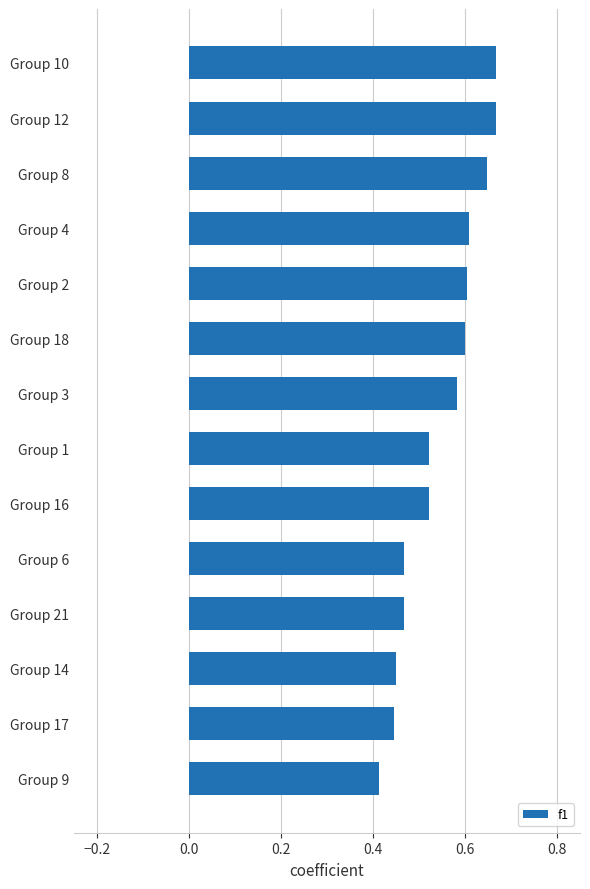

Where is the data nearest to the value 0?

Group 9